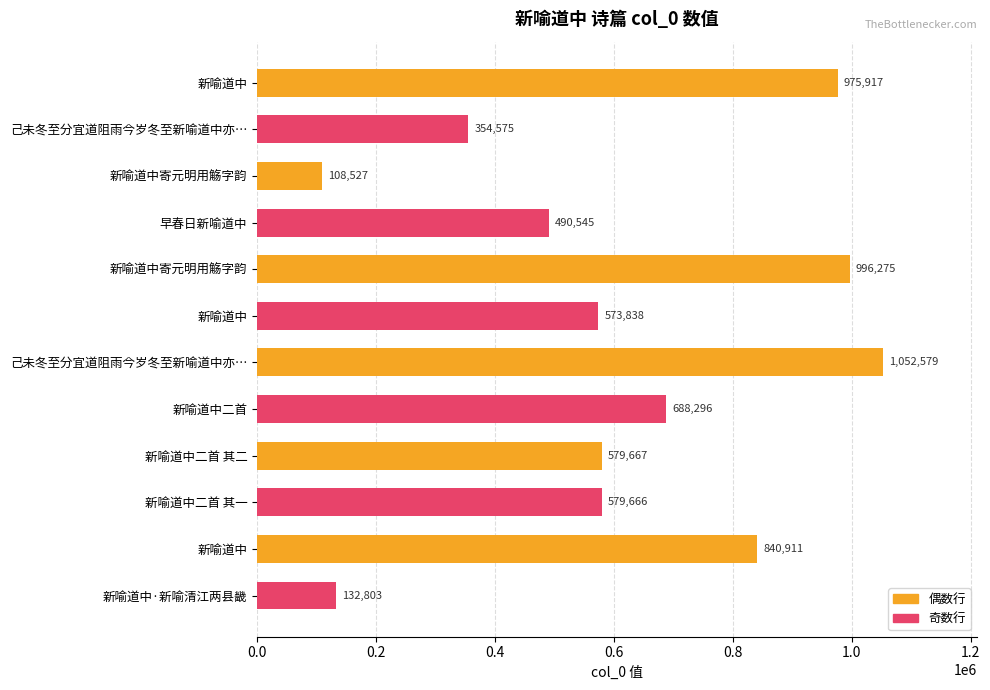

What is the minimum value shown in the chart?

108527